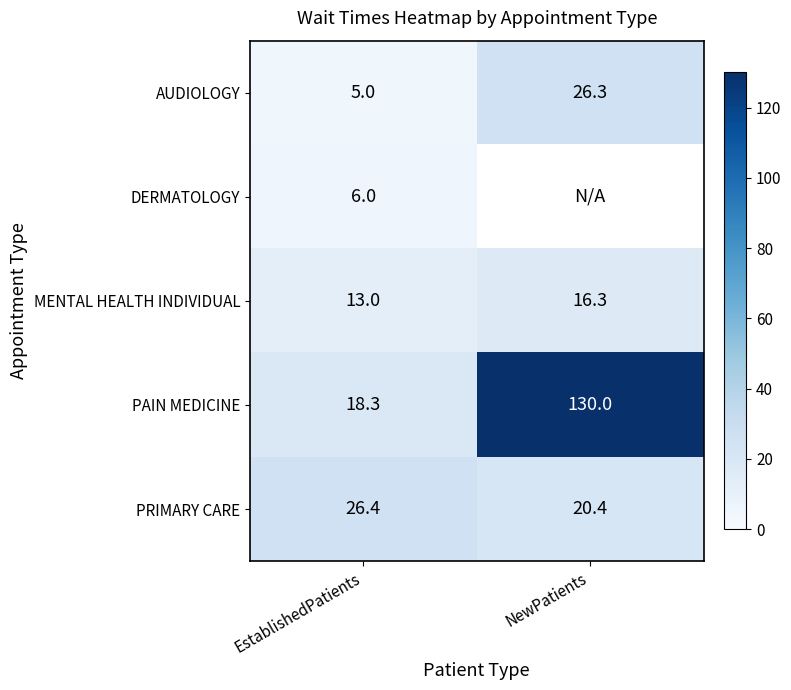

List the labels in order of AUDIOLOGY value, smallest first.

EstablishedPatients, NewPatients